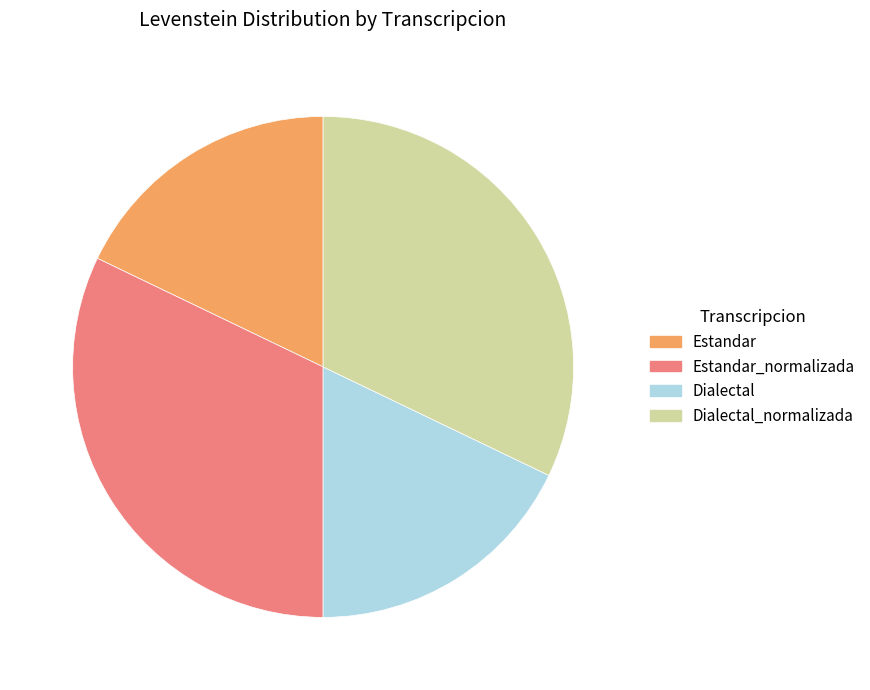

How many slices are in this pie chart?

4